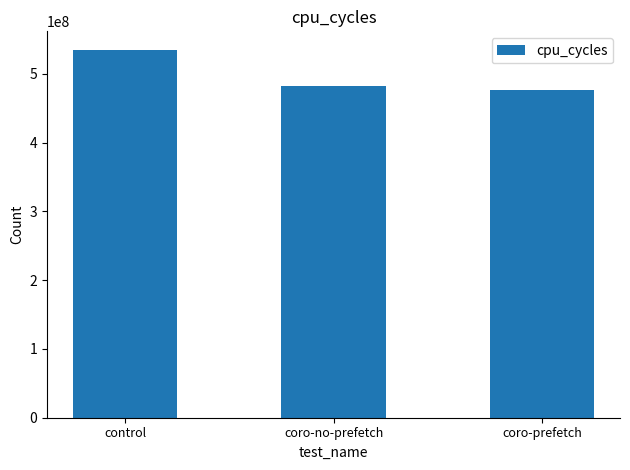

Reading left to right, list all the values displayed in this chart.

control=534858011	coro-no-prefetch=481851752	coro-prefetch=476762873